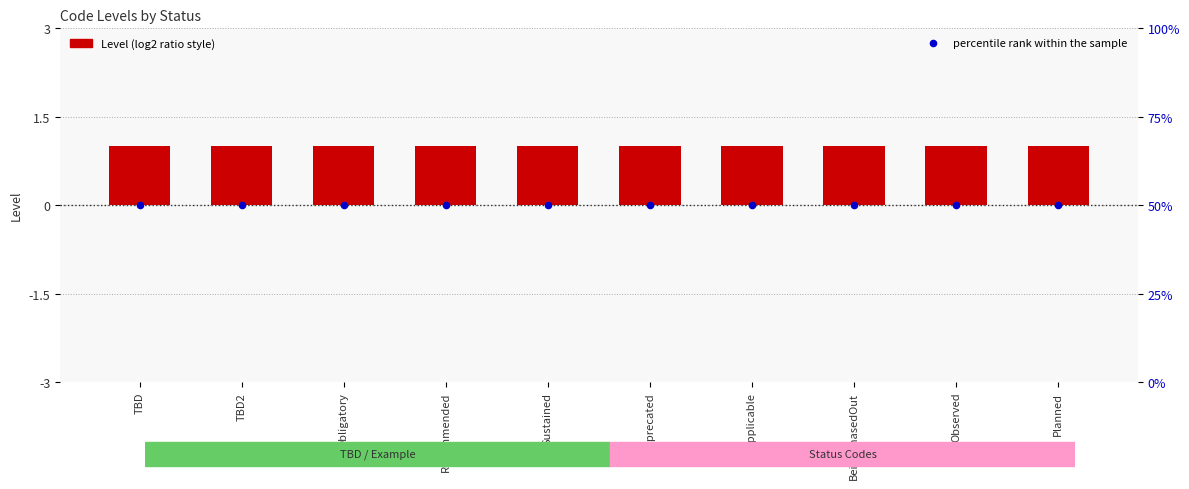

Which series has the widest spread of Y values?

Level